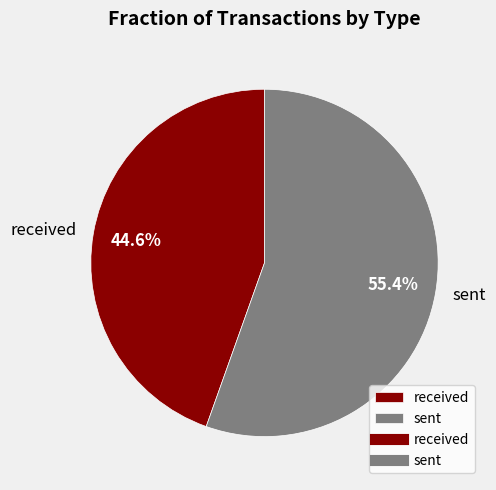

What portion of the pie excludes sent?

44.6%